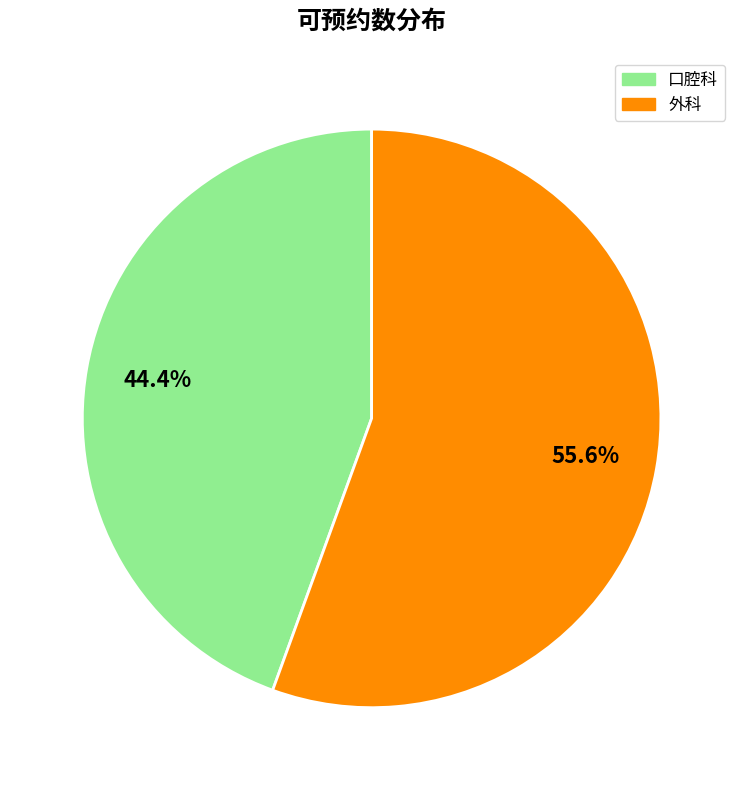

Approximately how many times larger is the value at 口腔科 compared to 外科?

0.8